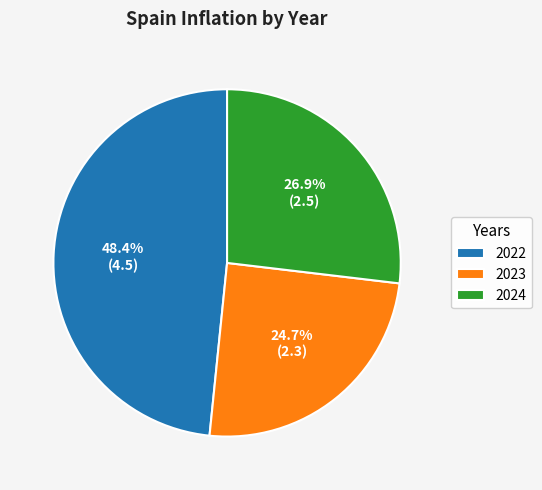

How many slices are in this pie chart?

3